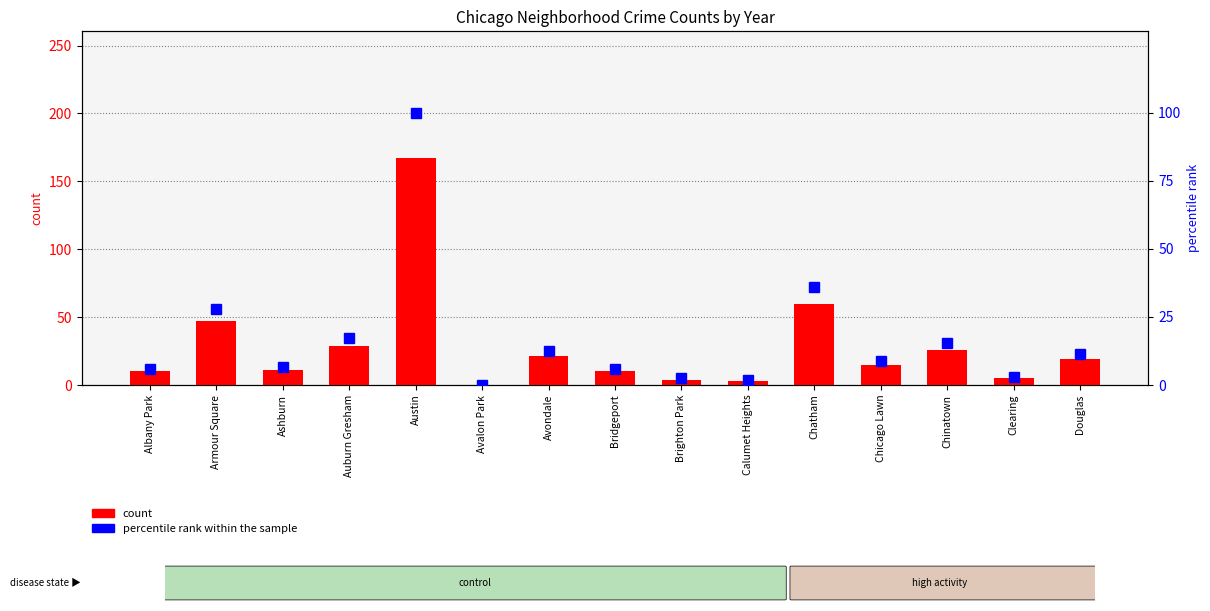

Which has a higher value, Avondale or Calumet Heights?

Avondale